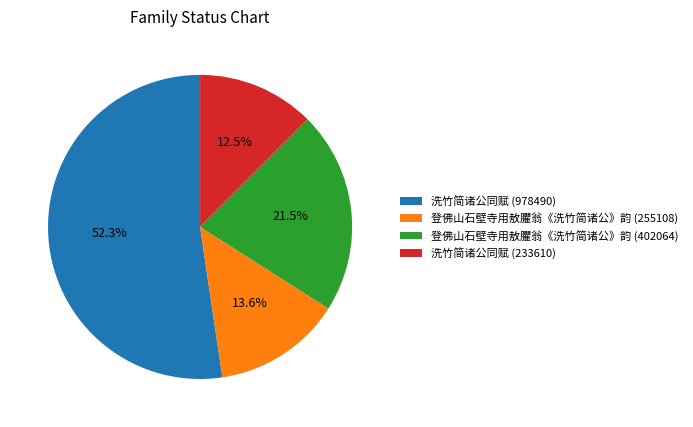

To the nearest percent, what portion does 洗竹简诸公同赋 (978490) represent?

52%